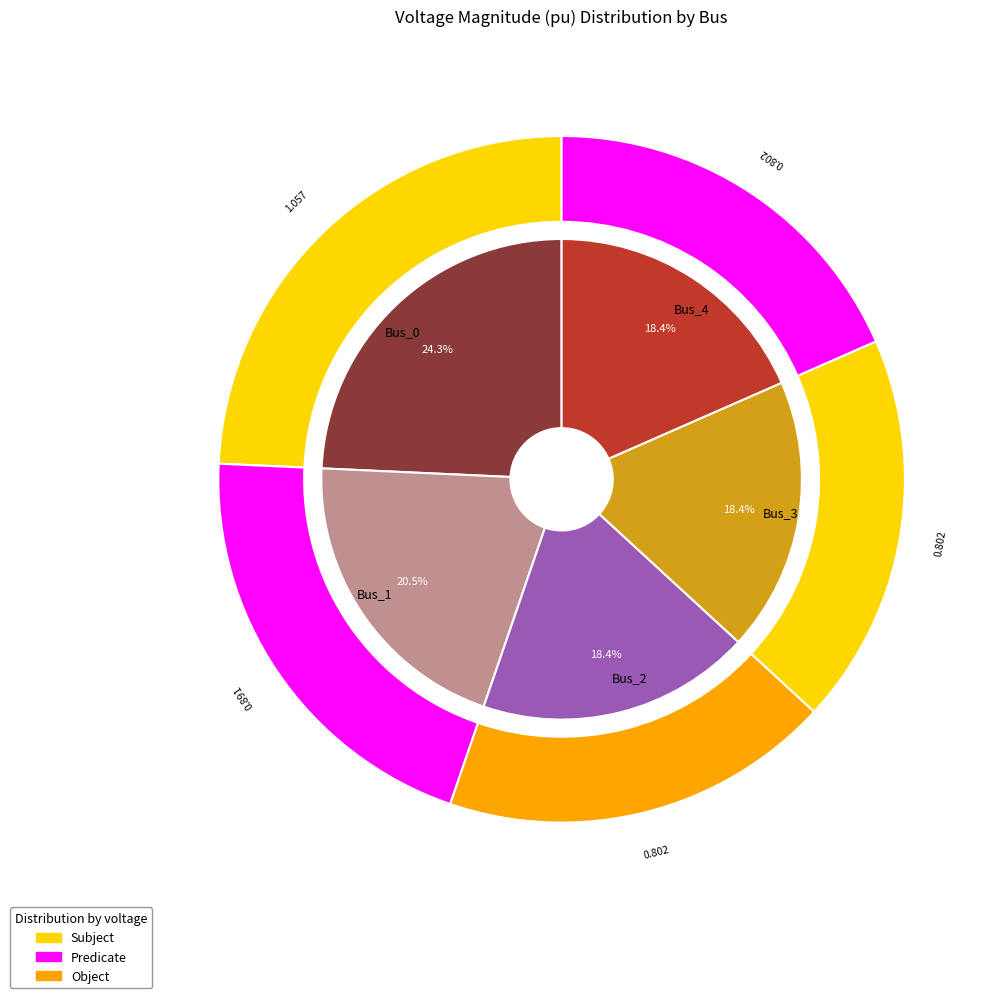

Rank the categories by value from highest to lowest.

Bus_0, Bus_1, Bus_3, Bus_4, Bus_2